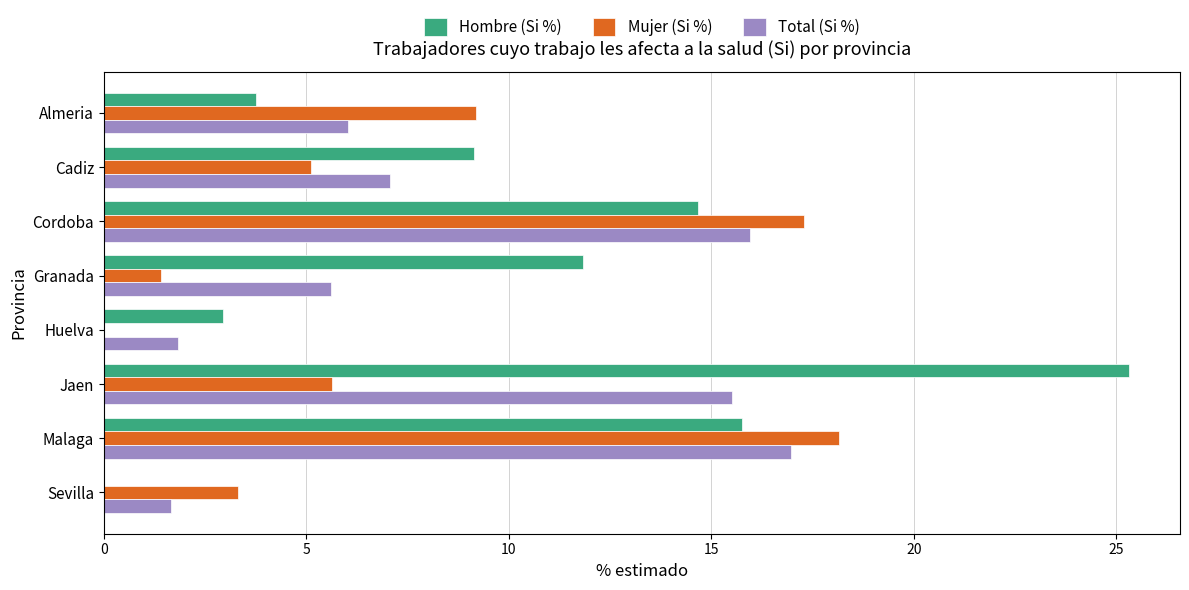

Count the number of data series in this chart.

3